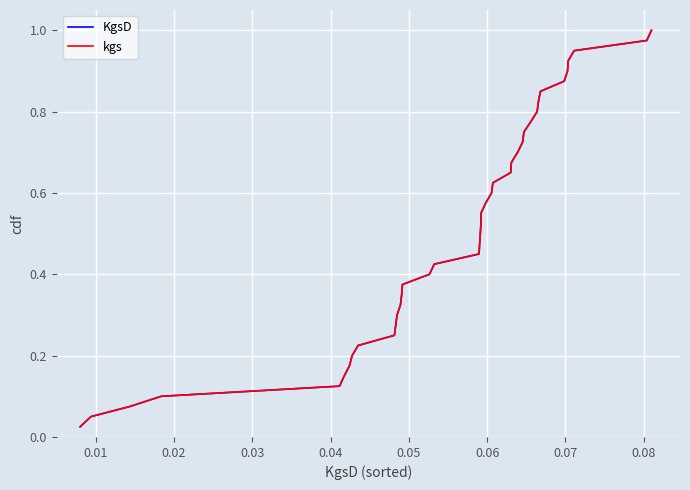

True or false: kgs and KgsD cross at least once.

False